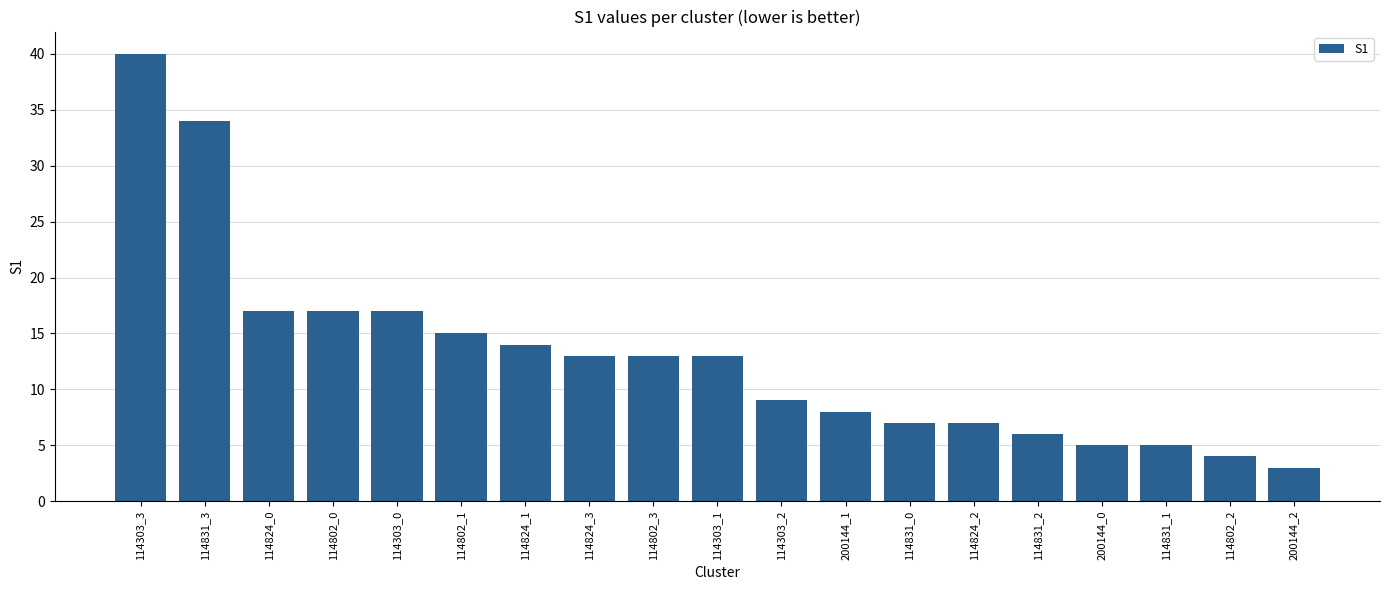

What is the sum of the values at 200144_0 and 114824_1?

19